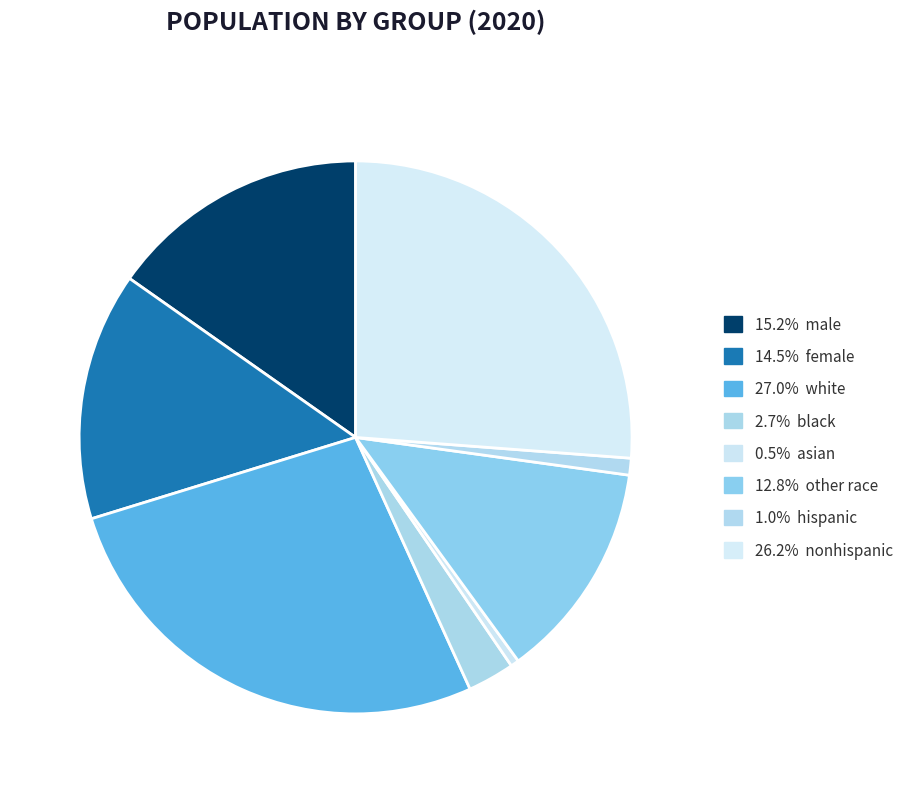

Is there a majority slice in this chart?

No